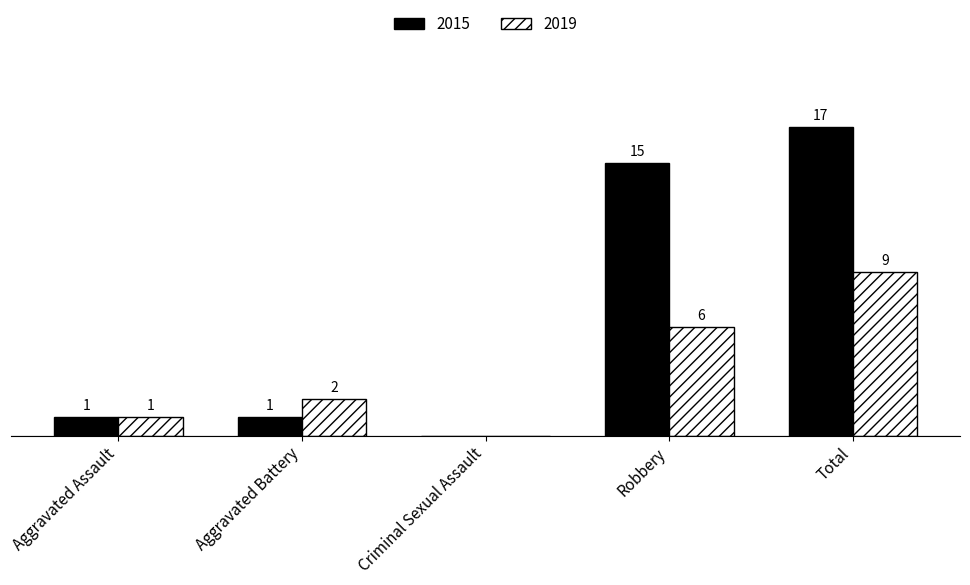

At which label does 2015 reach its minimum?

Criminal Sexual Assault